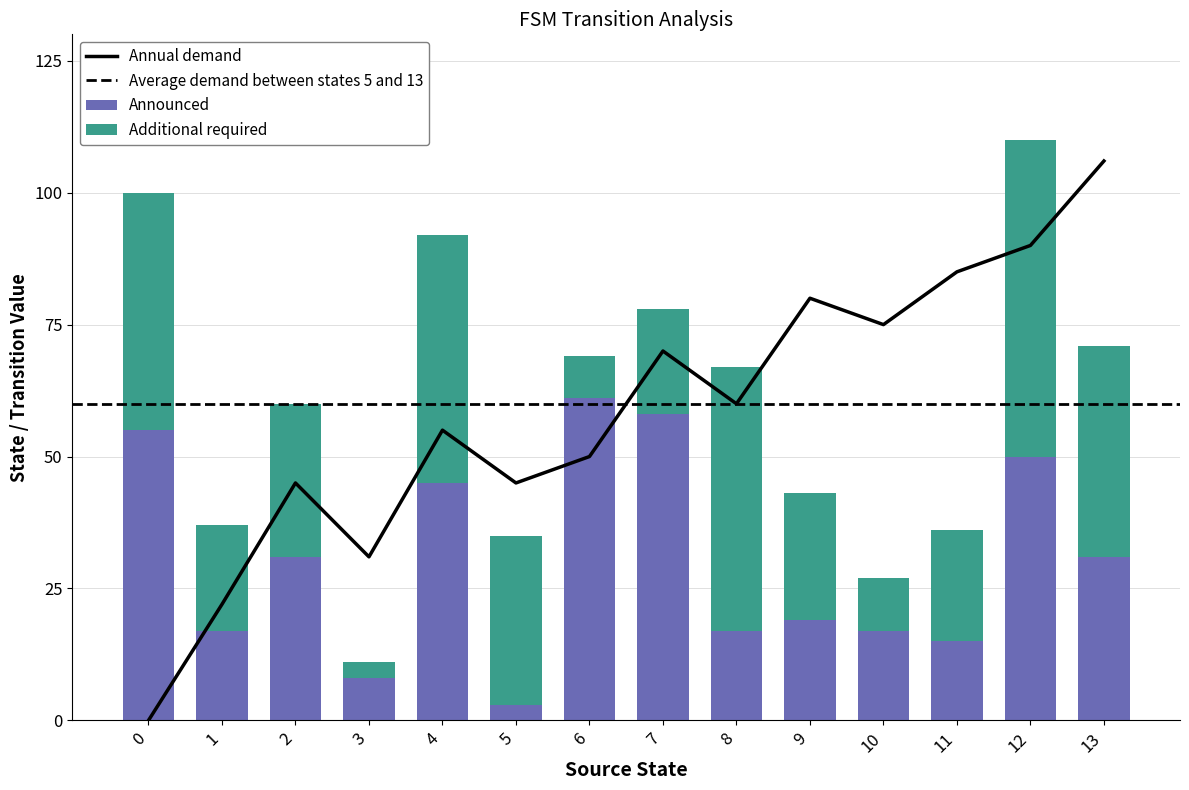

How many groups of bars are there?

14